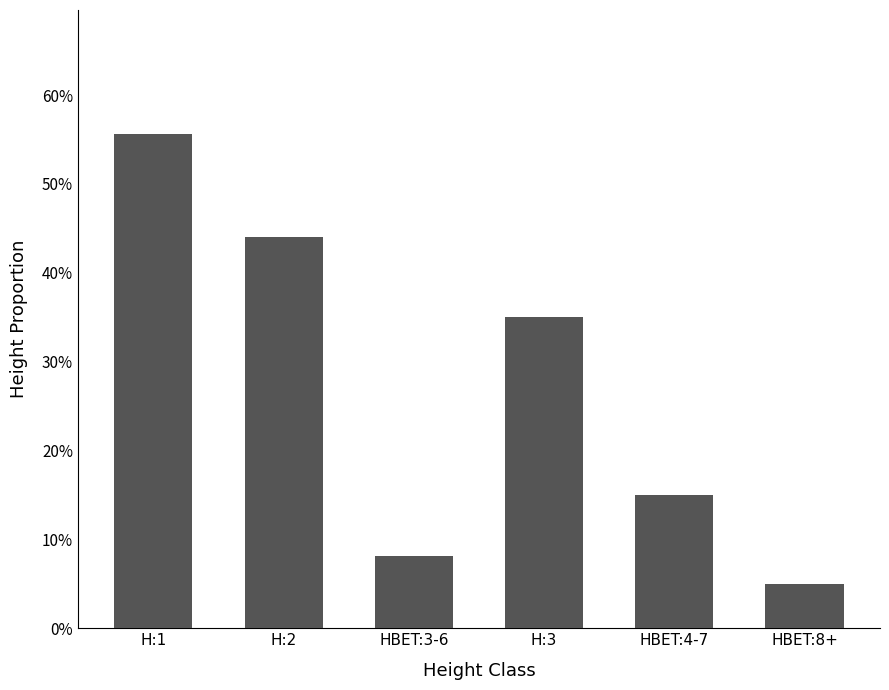

Reading left to right, transcribe all the data shown in this chart.

H:1=0.6	H:2=0.4	HBET:3-6=0.1	H:3=0.3	HBET:4-7=0.1	HBET:8+=0.1